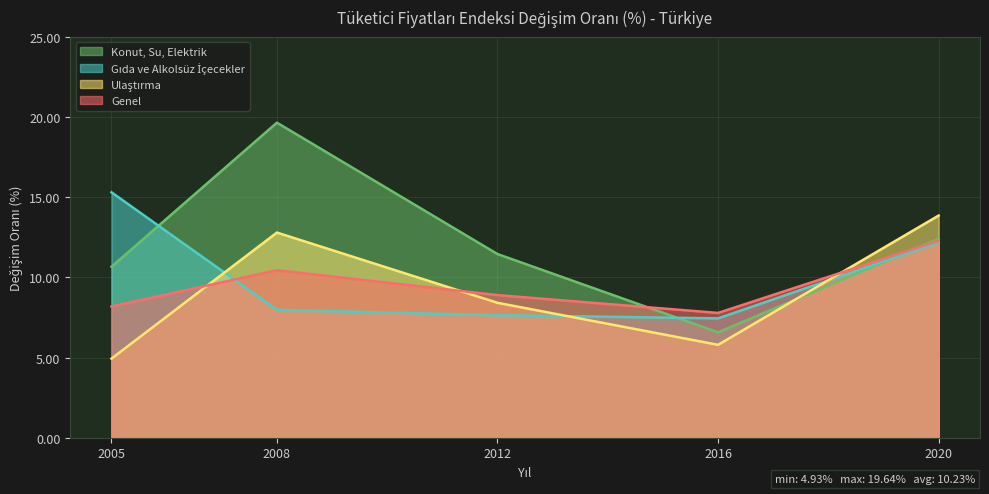

Which category has the highest value across all series?

2008